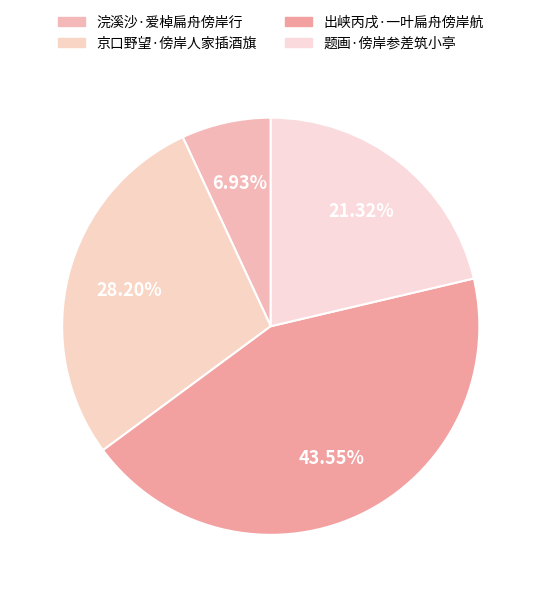

What is the largest slice in the pie chart?

出峡丙戌·一叶扁舟傍岸航